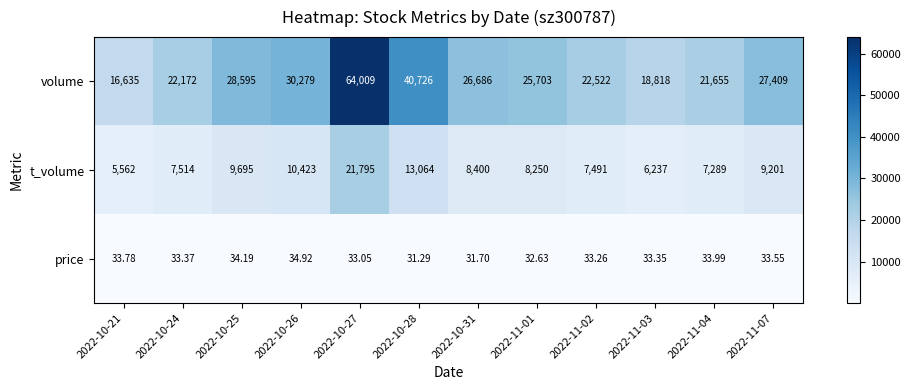

Which series has the largest total across all categories?

volume